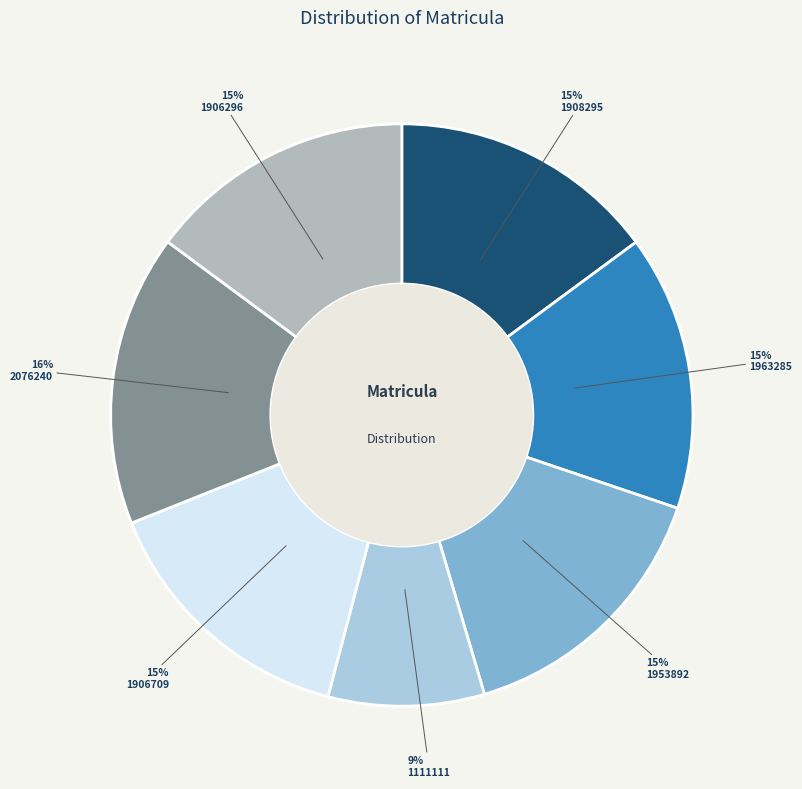

How many slices are in this pie chart?

7